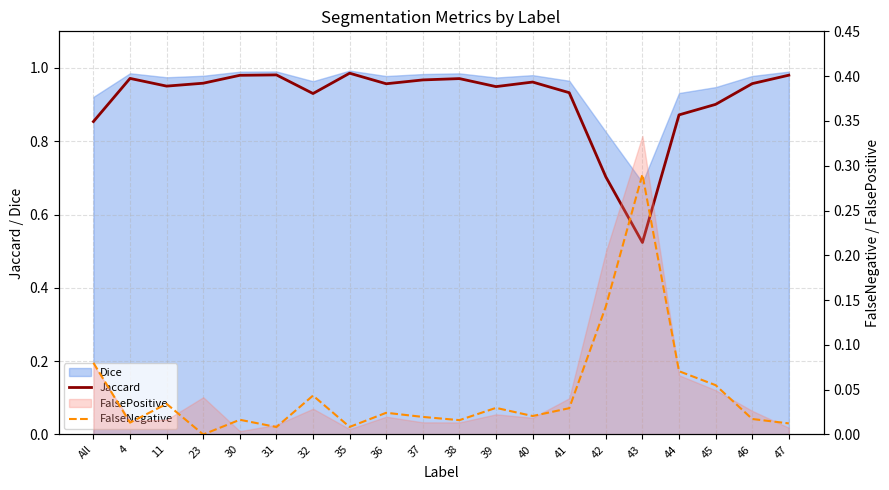

At which label is FalseNegative closest to 0?

23